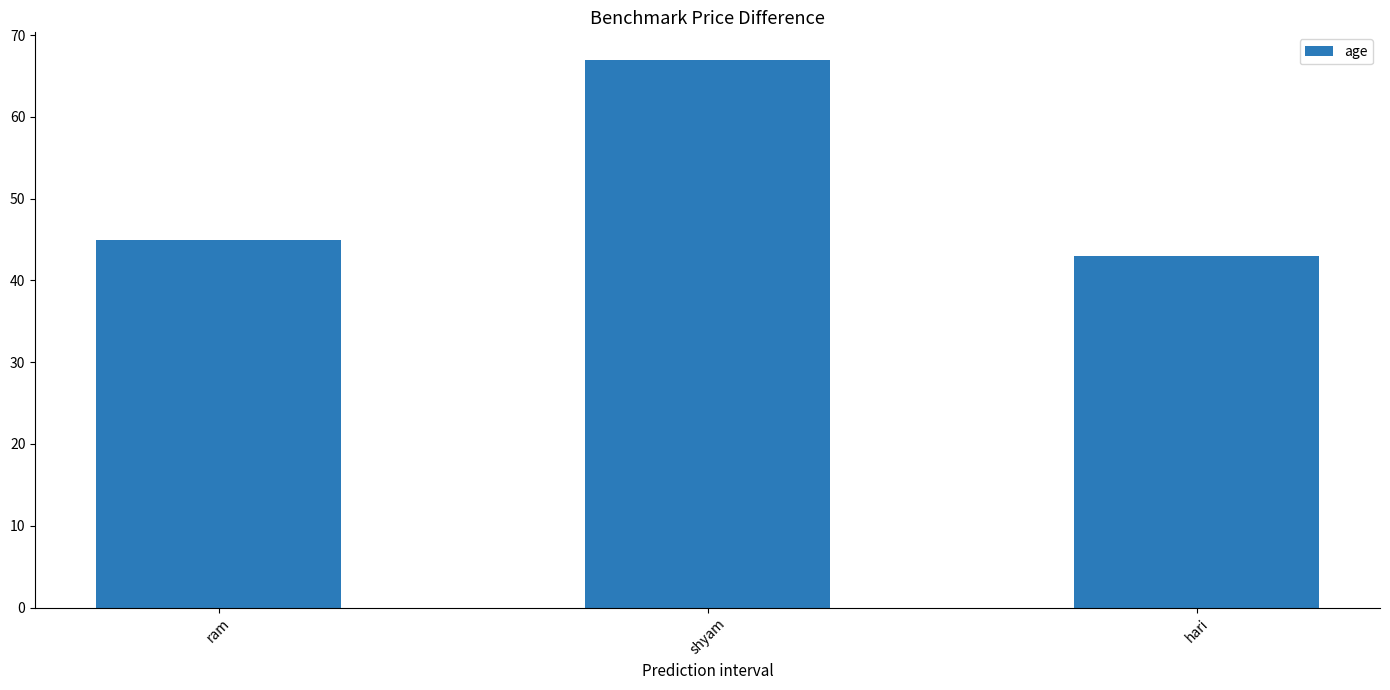

What is the change in value from ram to shyam?

+22